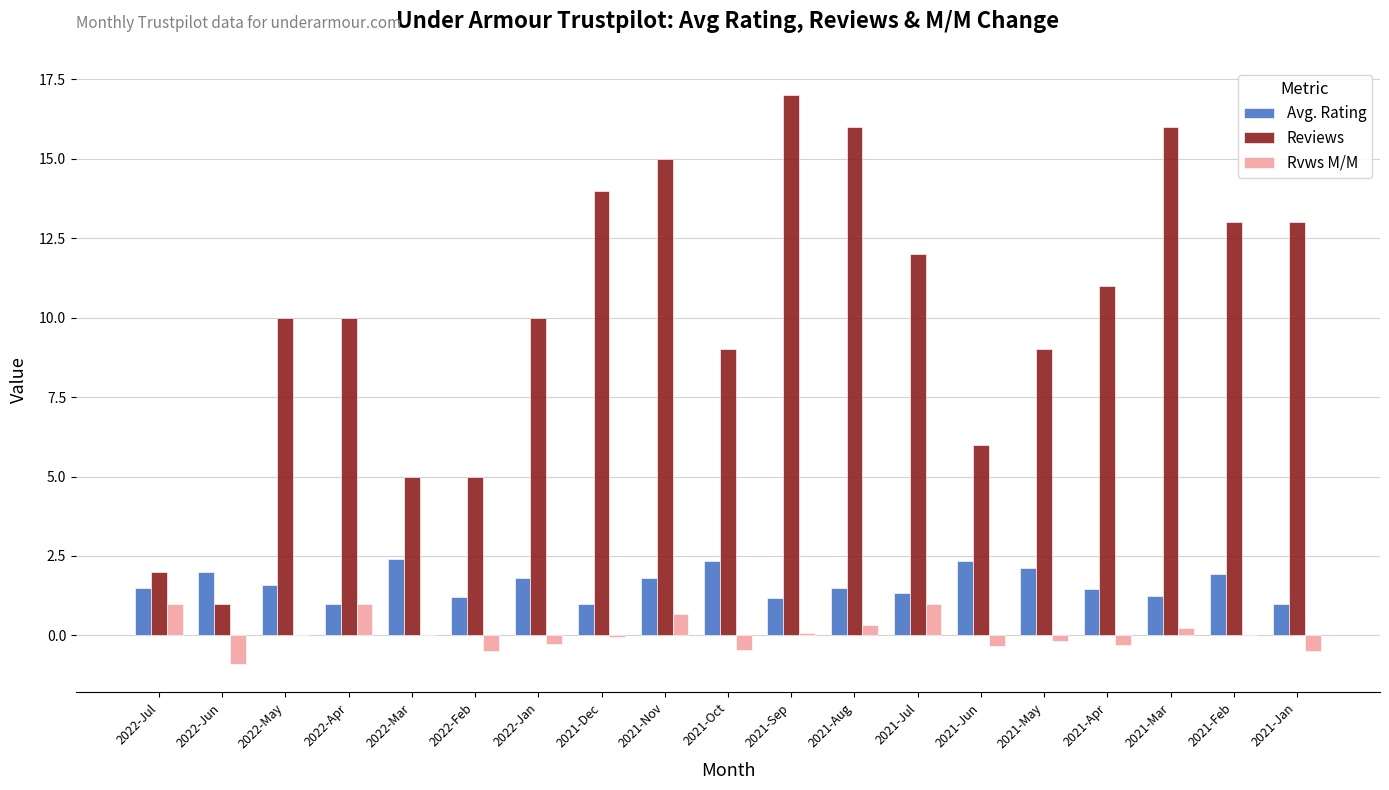

Which series has the largest total across all categories?

Reviews